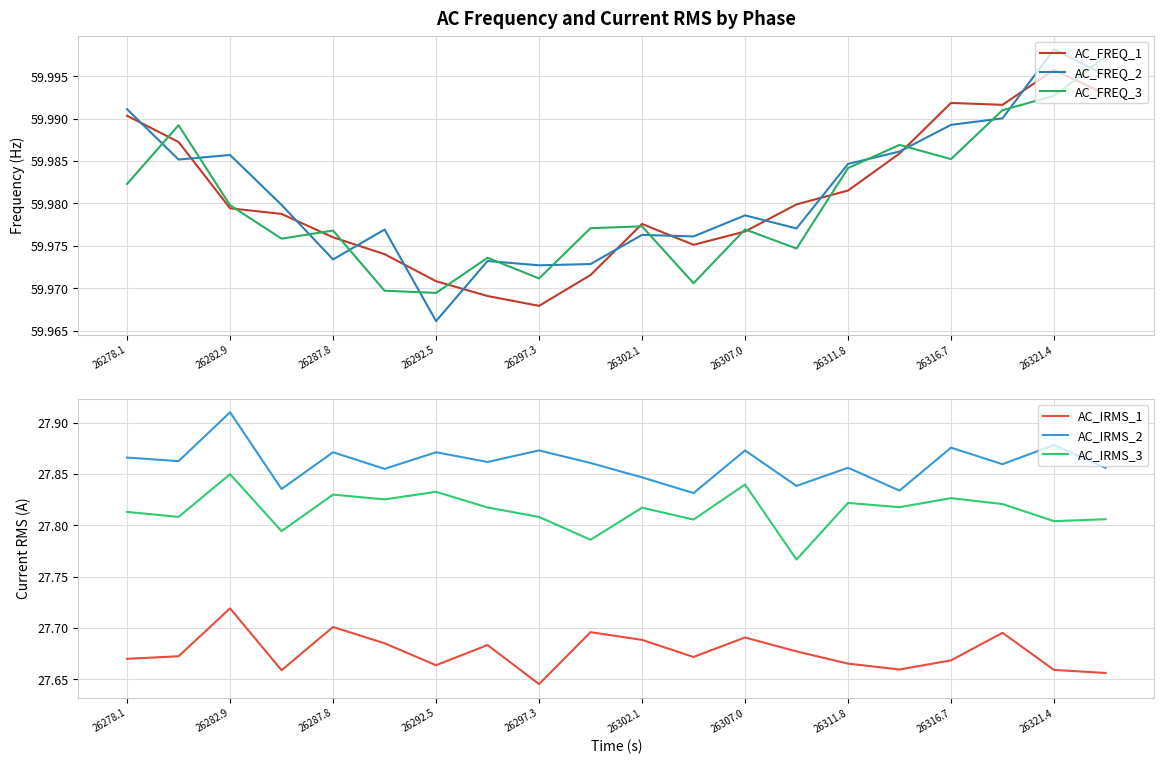

What position from the left is 26278.1?

1